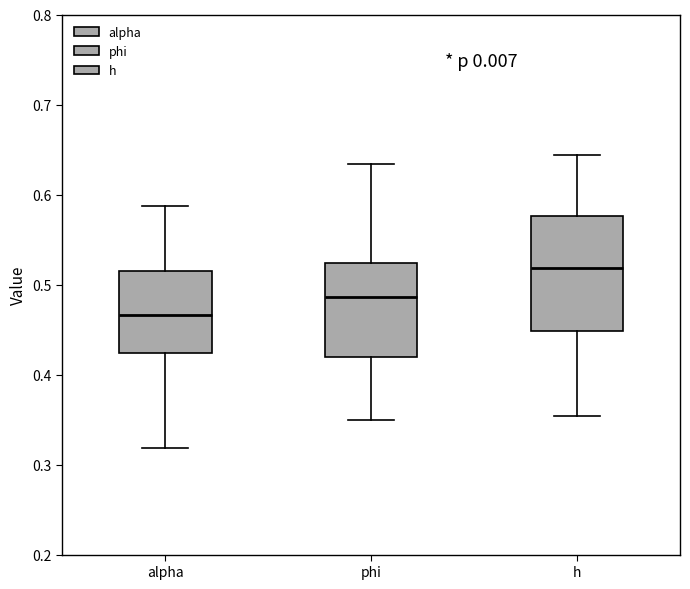

Where does the lower whisker of the box for alpha end on the y-axis? The values are not printed on the chart, so give them approximately, as read against the axis.

0.32